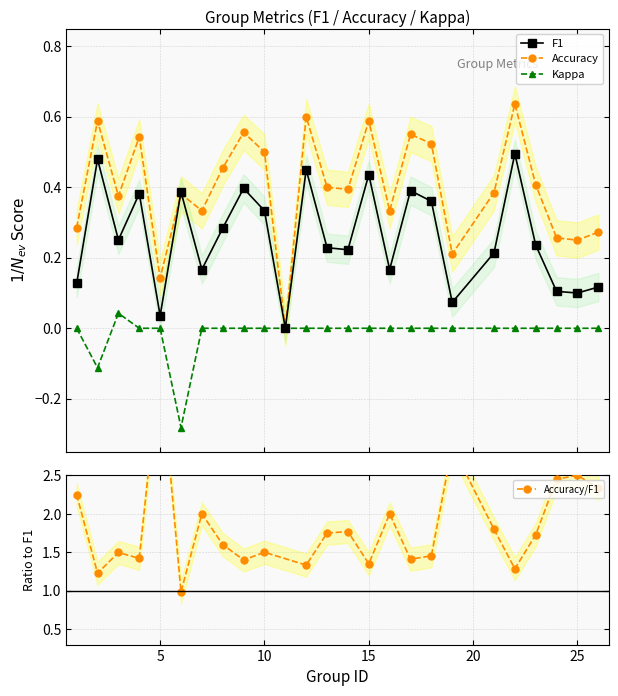

Is the value of f1 at 26 greater than the value of kappa at 24?

Yes